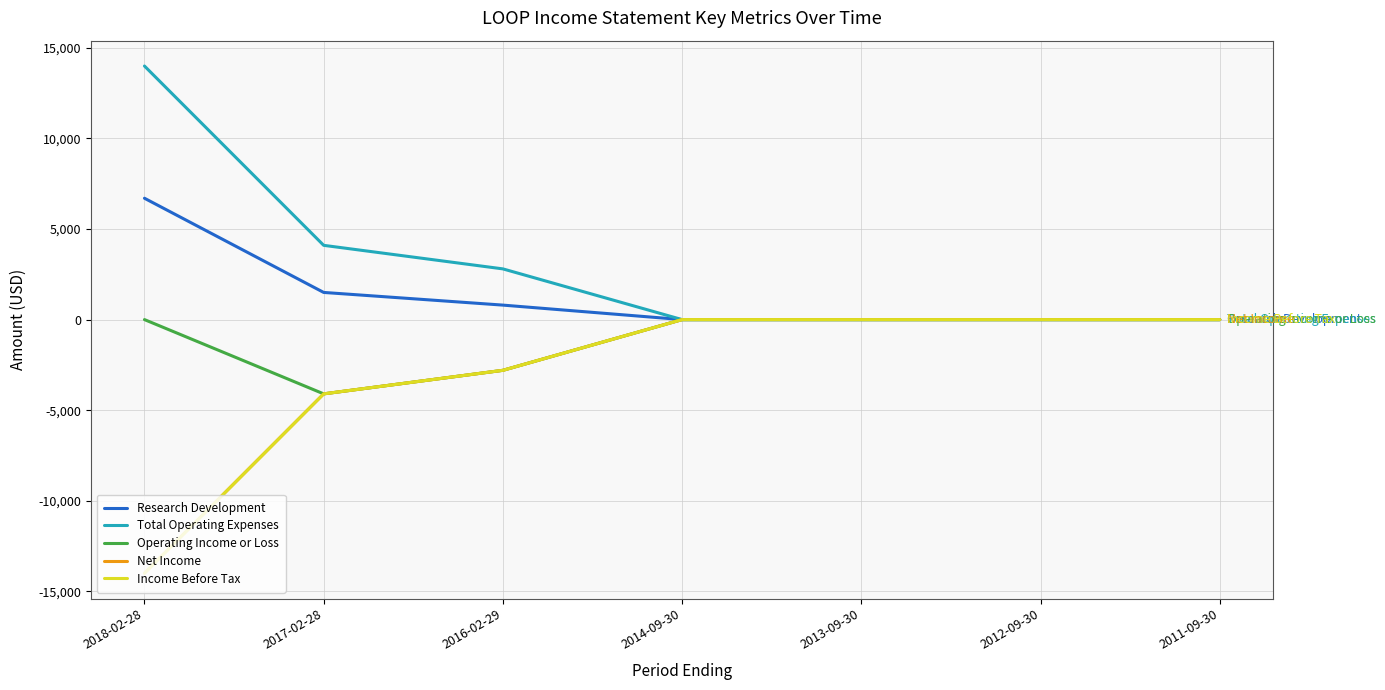

Is this an area chart (filled region under the line)?

No